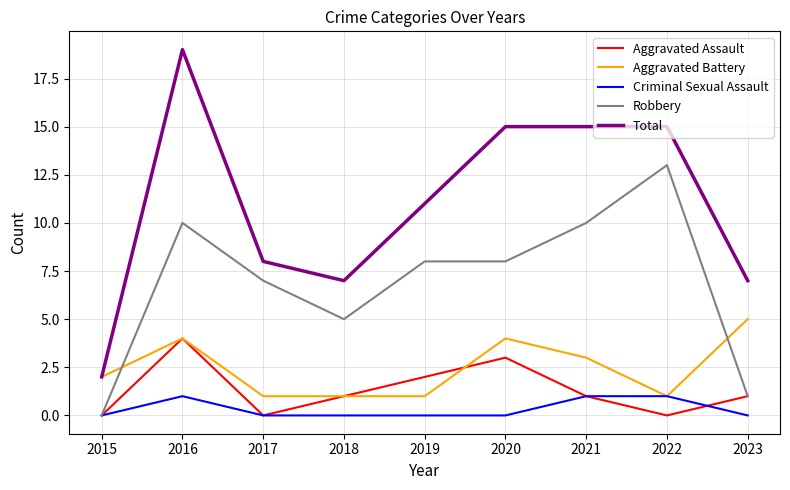

True or false: Criminal Sexual Assault has a value of 0 at 2023.

True